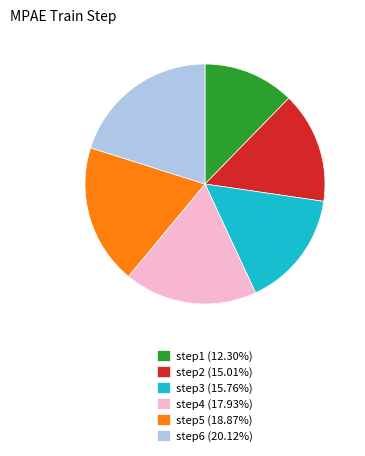

Is there any slice that represents more than half of the pie?

No